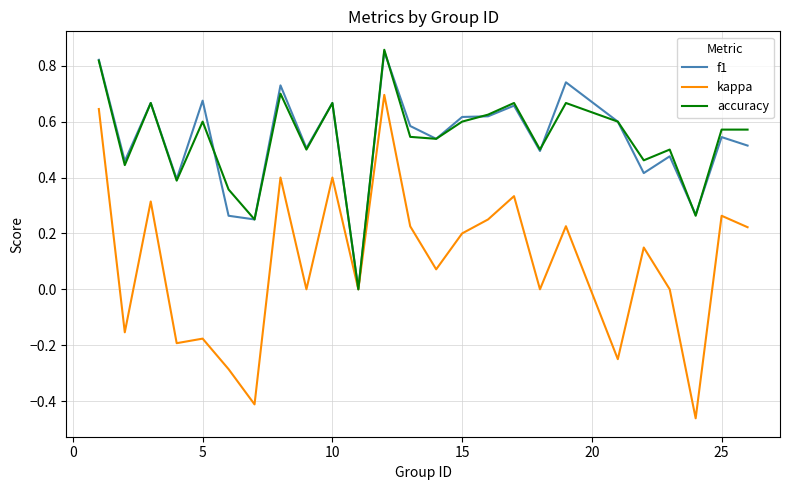

Which series has the largest range (max minus min)?

kappa